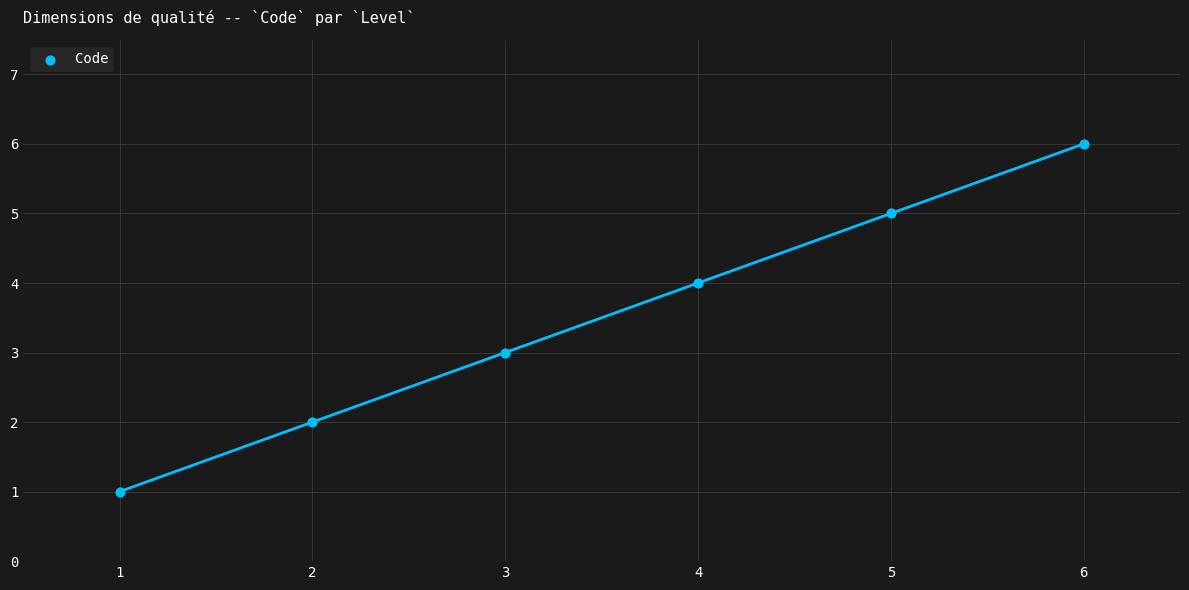

What is the average Y value?

4